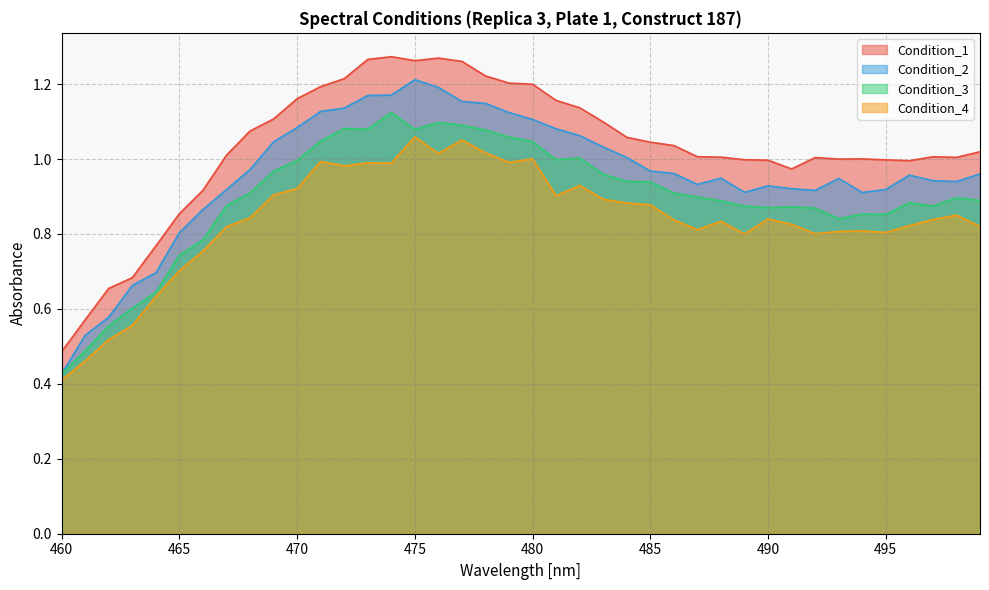

At which category does Condition_2 reach its first local peak?

475